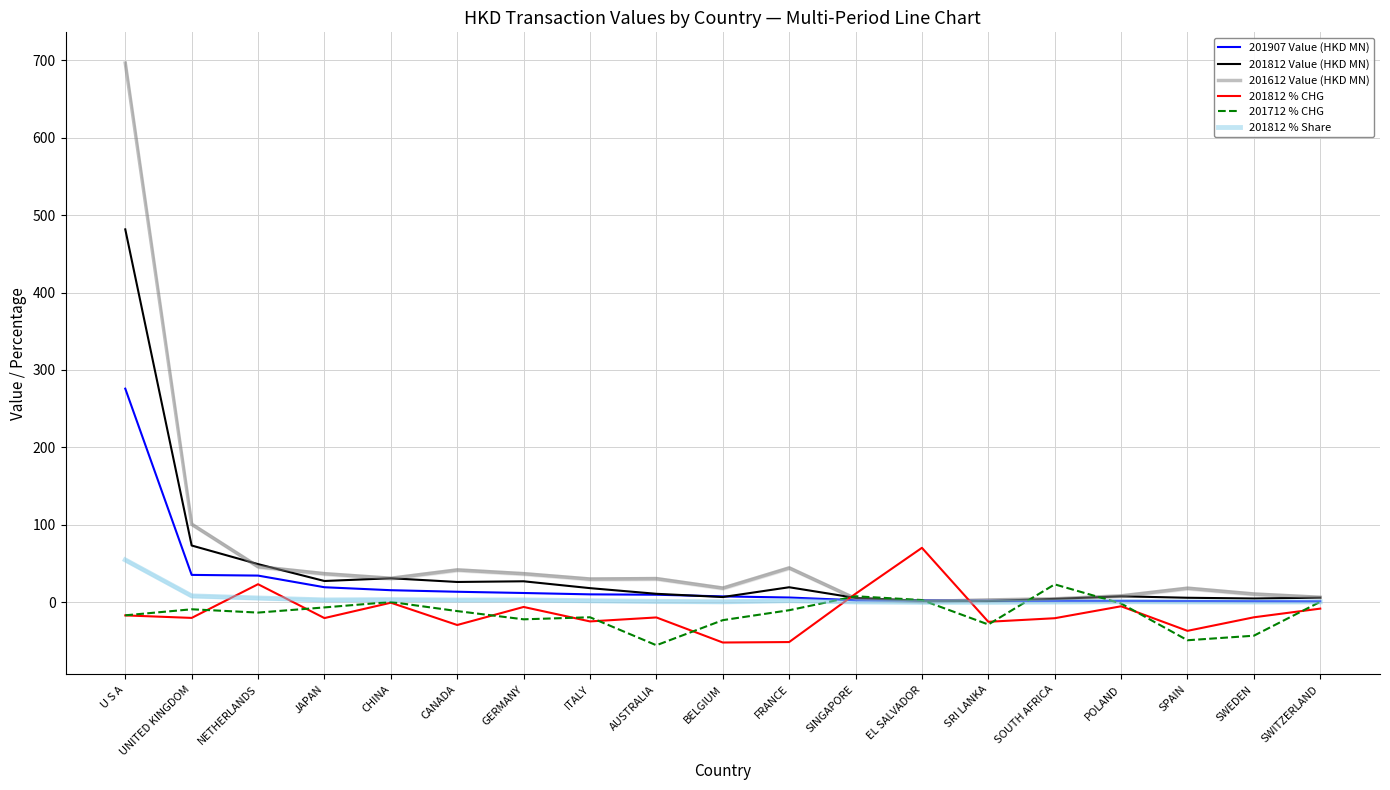

Is this an area chart (filled region under the line)?

No